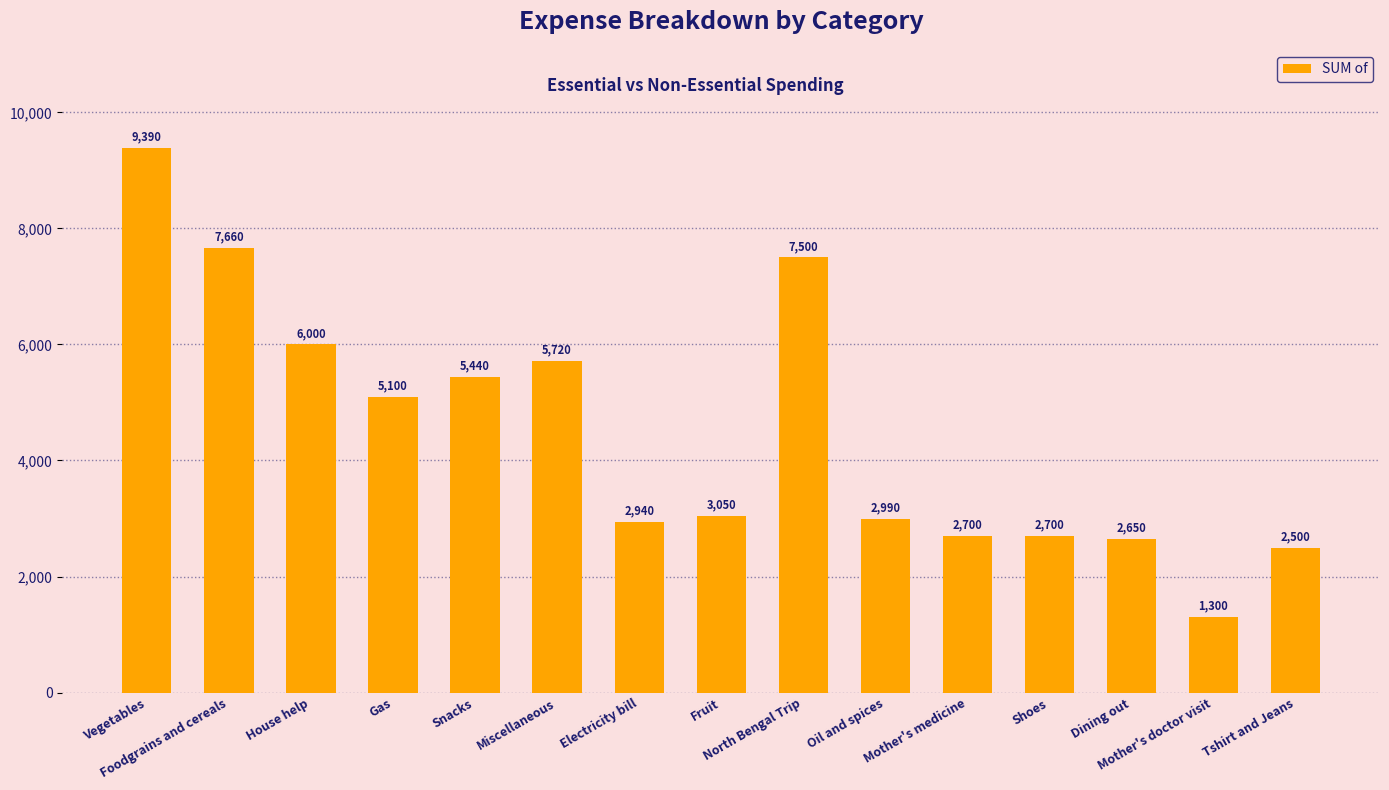

At which label is the value closest to 5345?

Snacks